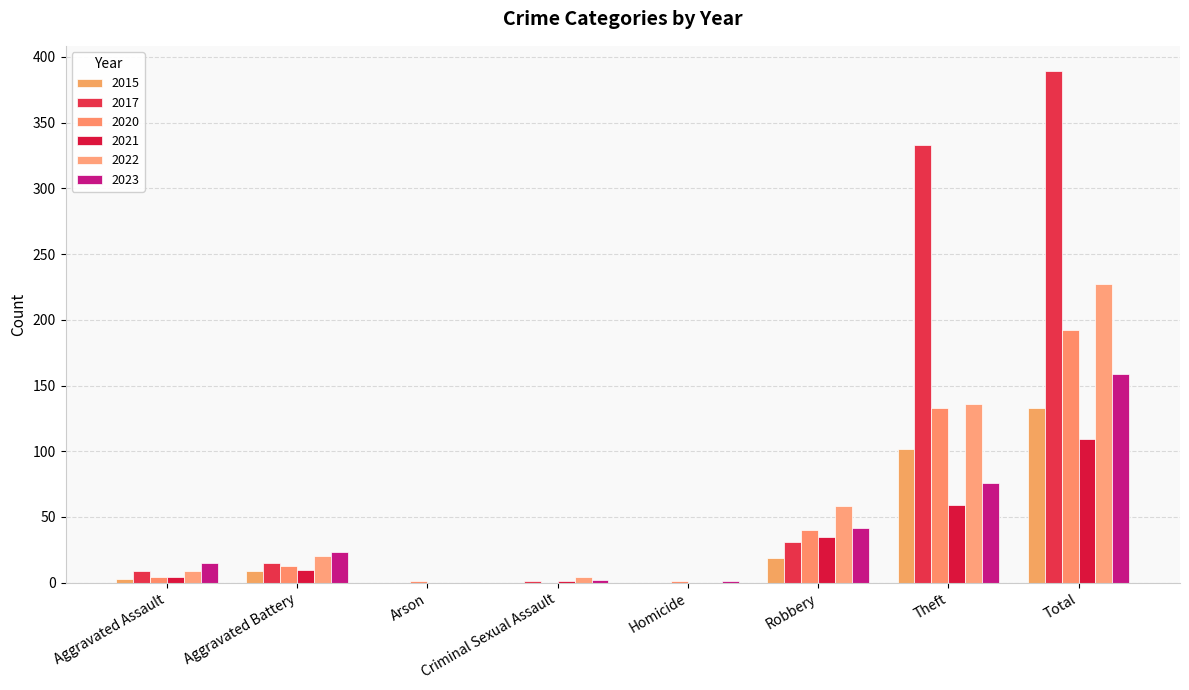

What is the spread (max minus min) of values at Criminal Sexual Assault?

4